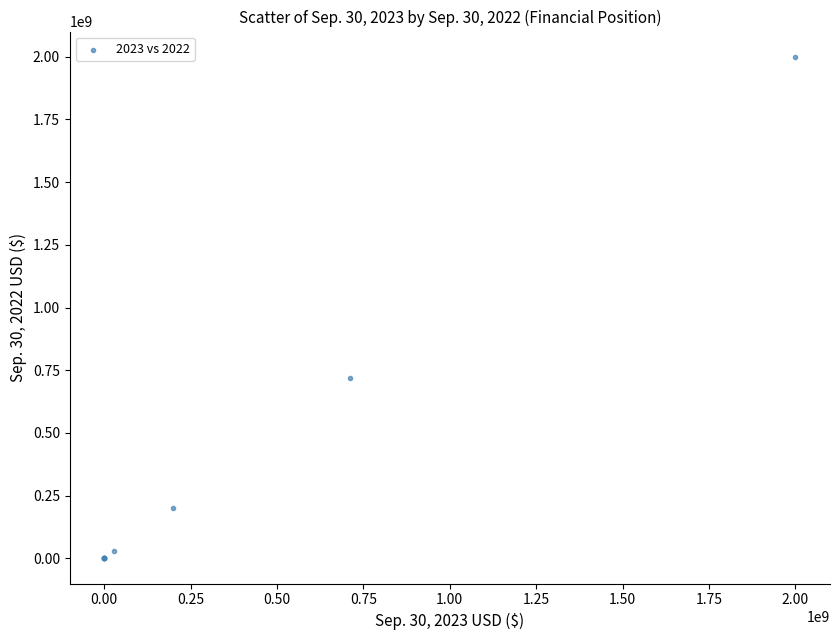

What Y value in the scatter plot is closest to 1000000000?

717726243.0